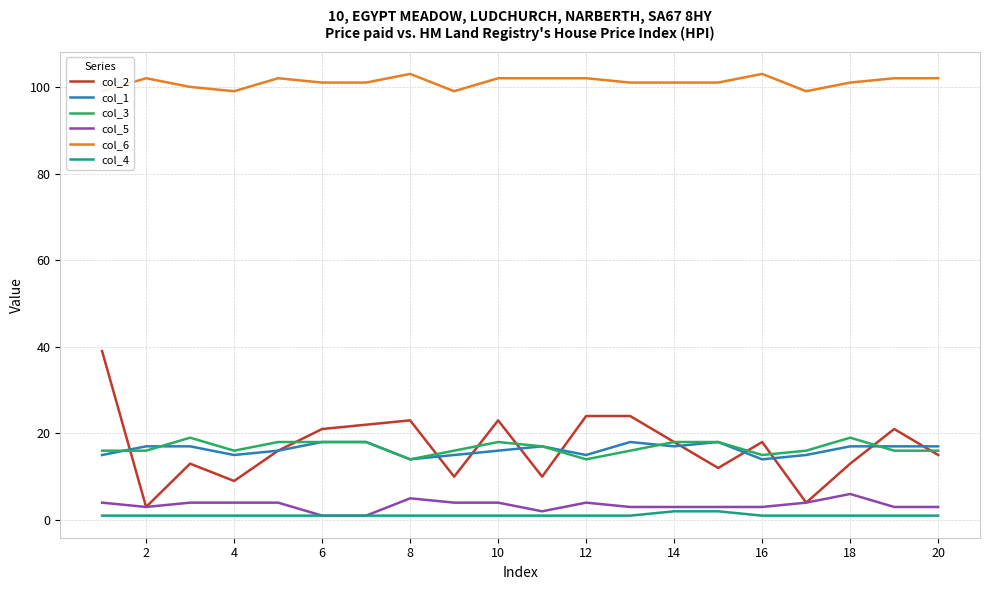

True or false: col_1 and col_4 cross at least once.

False